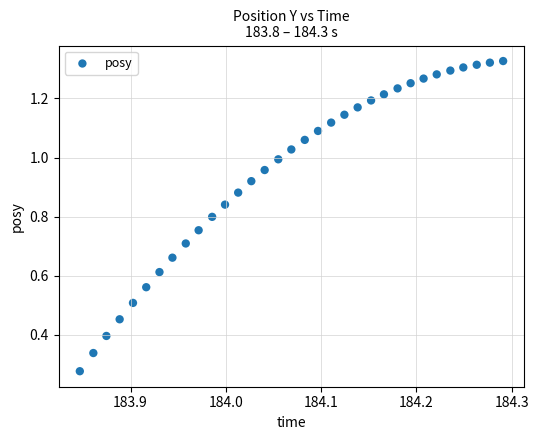

What is the range of X values (max minus min)?

0.4